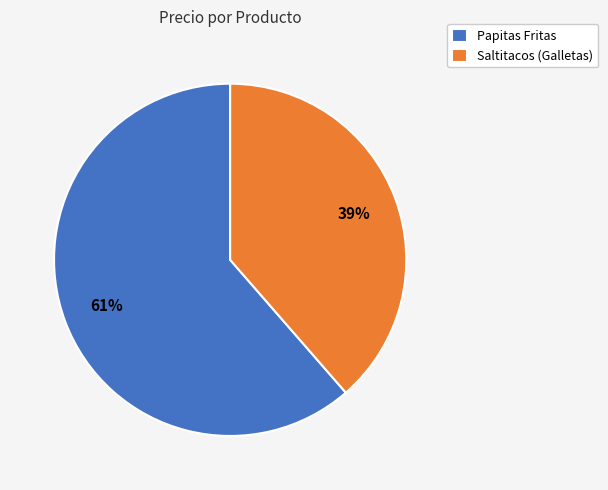

Which slice is the largest?

Papitas Fritas